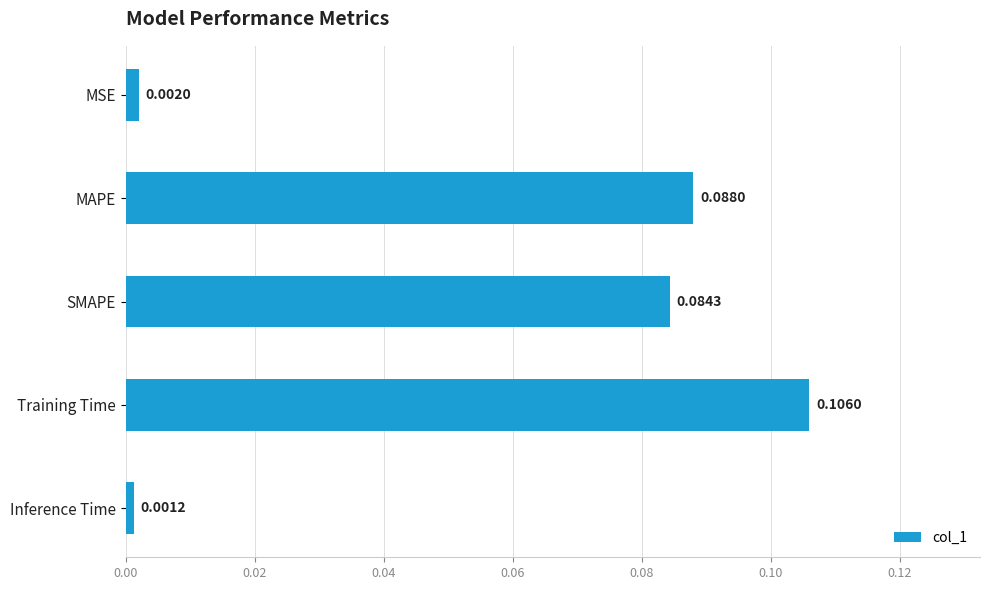

What is the label of the 2nd bar from the bottom?

Training Time